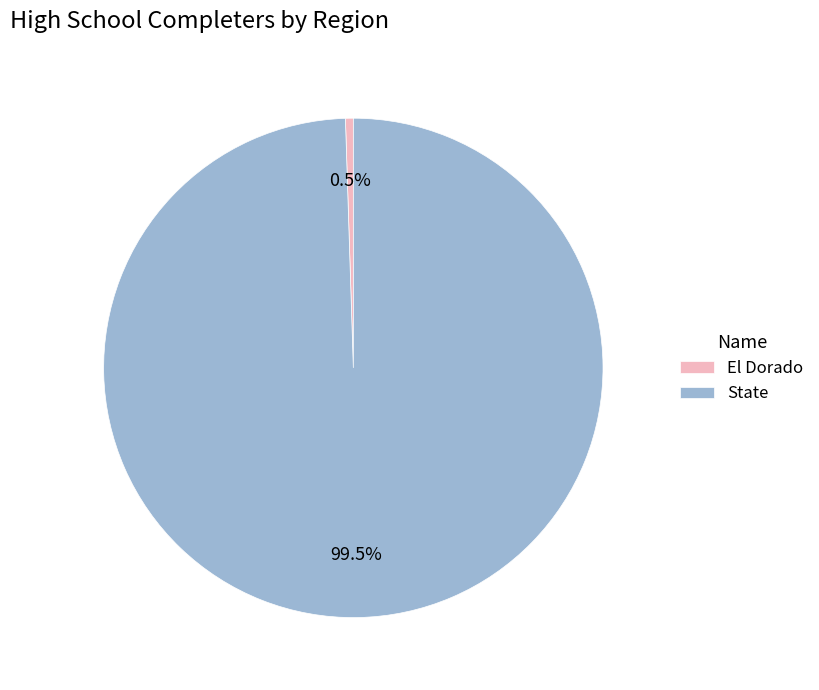

Count the number of slices in the pie.

2